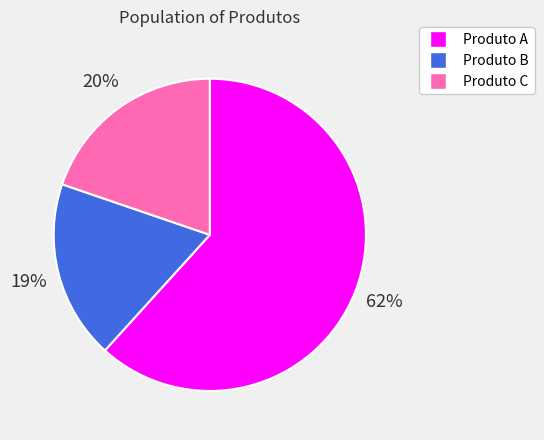

Rank the categories by value from highest to lowest.

Produto A, Produto C, Produto B